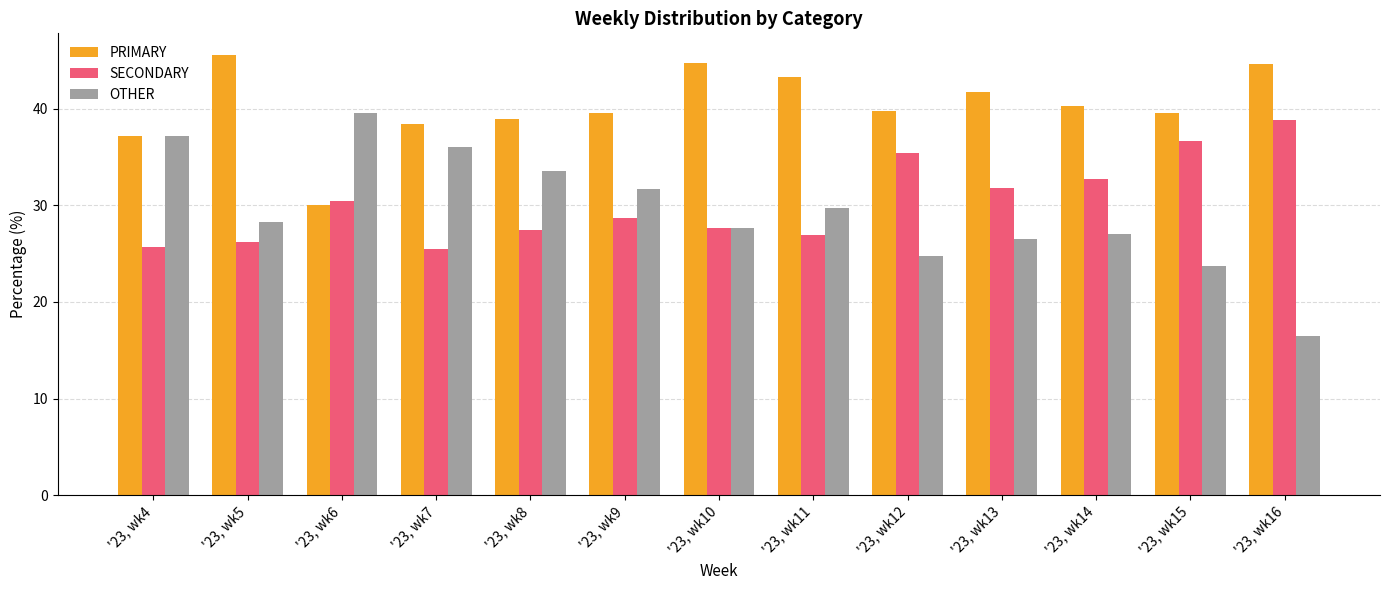

At '23, wk8, list the series in order from largest to smallest.

PRIMARY, OTHER, SECONDARY